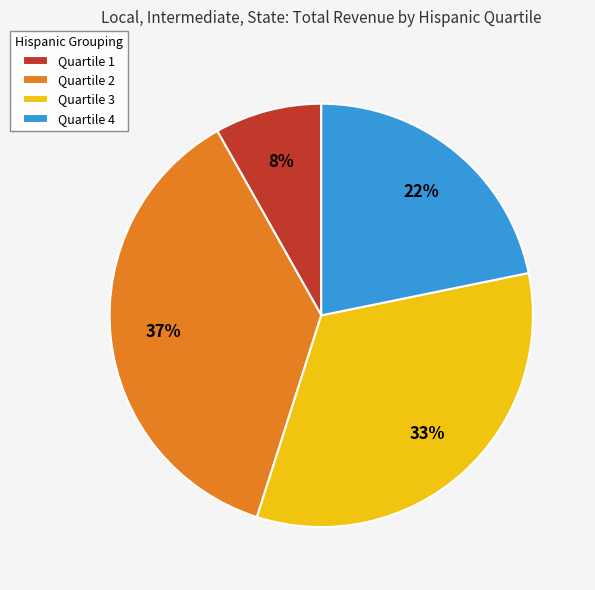

Which slice is the smallest?

Quartile 1